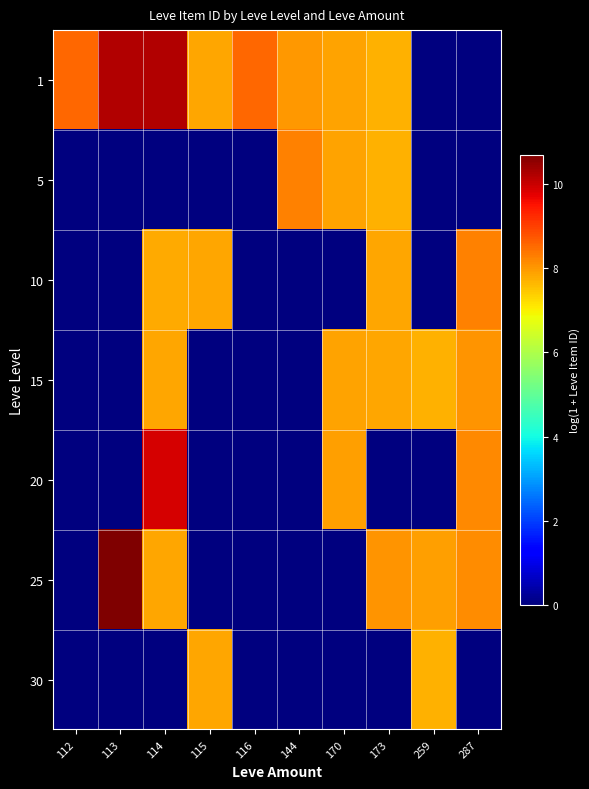

List the series in order of their peak value, highest first.

25, 1, 20, 10, 5, 15, 30